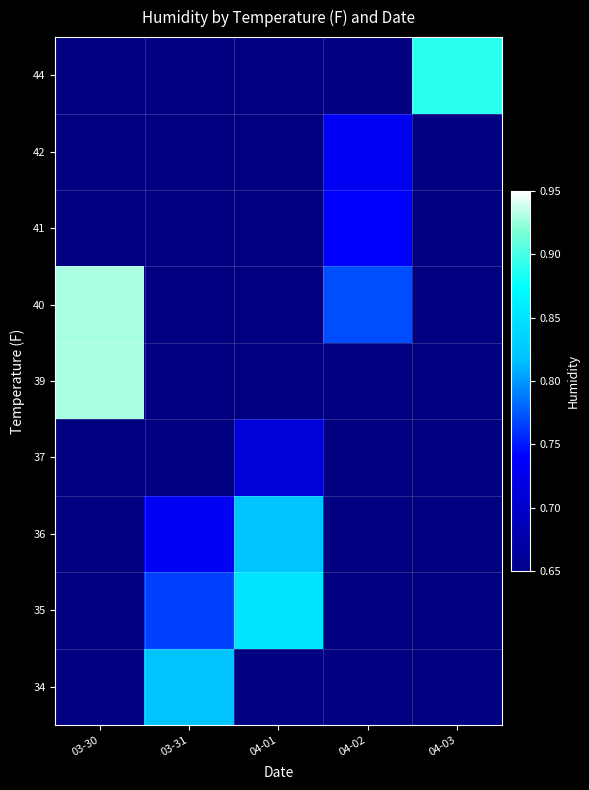

What is the greatest value displayed?

0.9